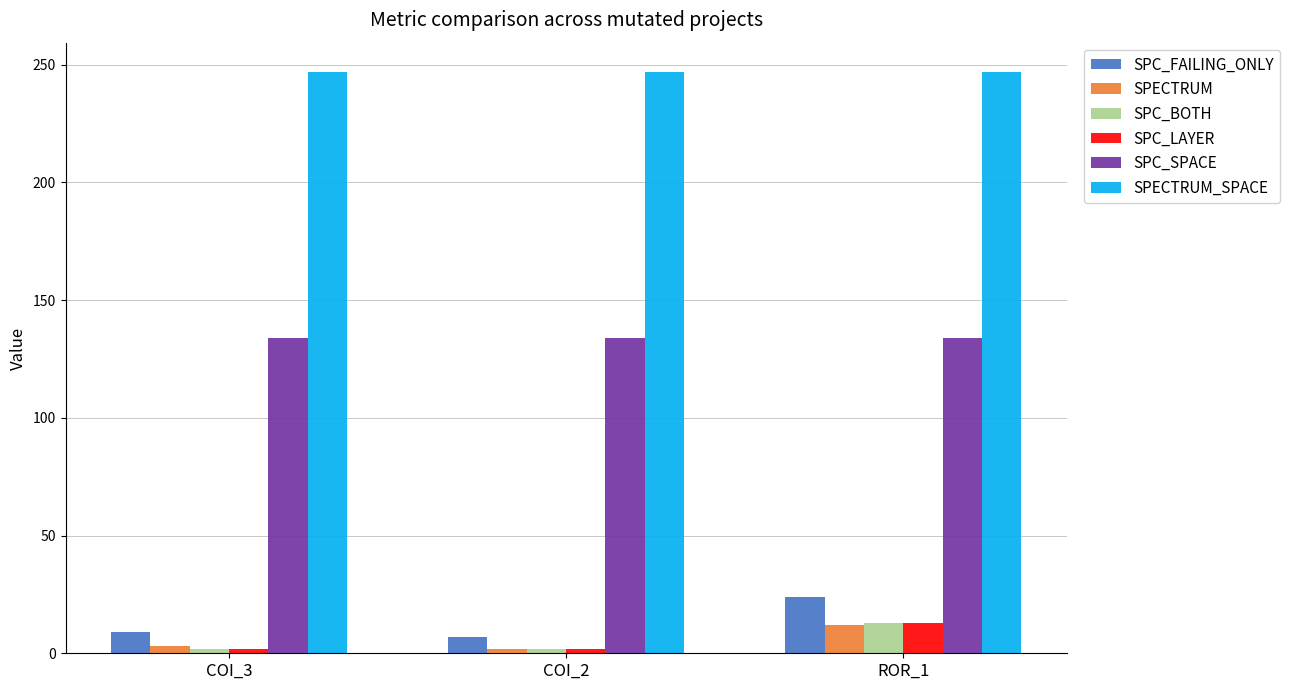

What is the difference between the SPECTRUM values at ROR_1 and COI_3?

9